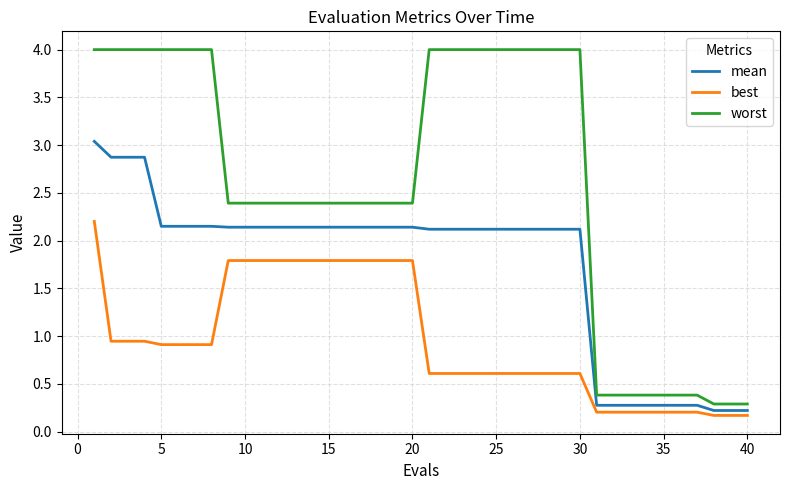

Which series has the largest total across all categories?

worst